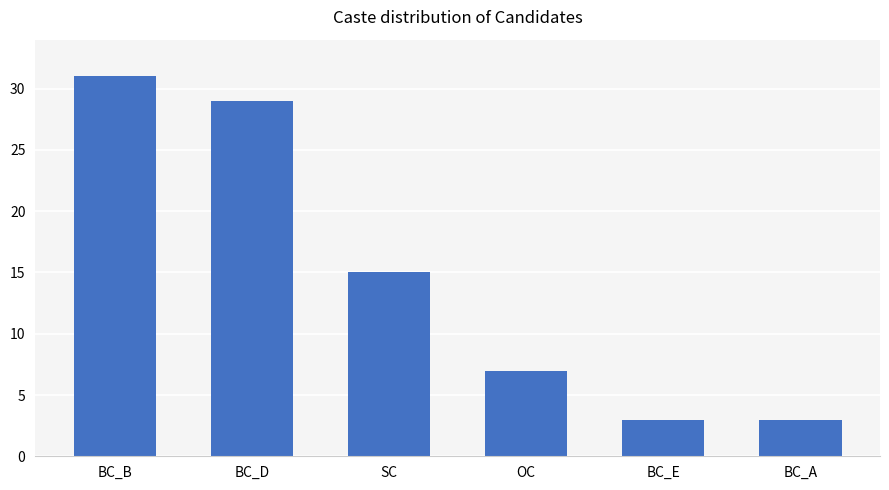

Between BC_E and BC_D, which is larger?

BC_D